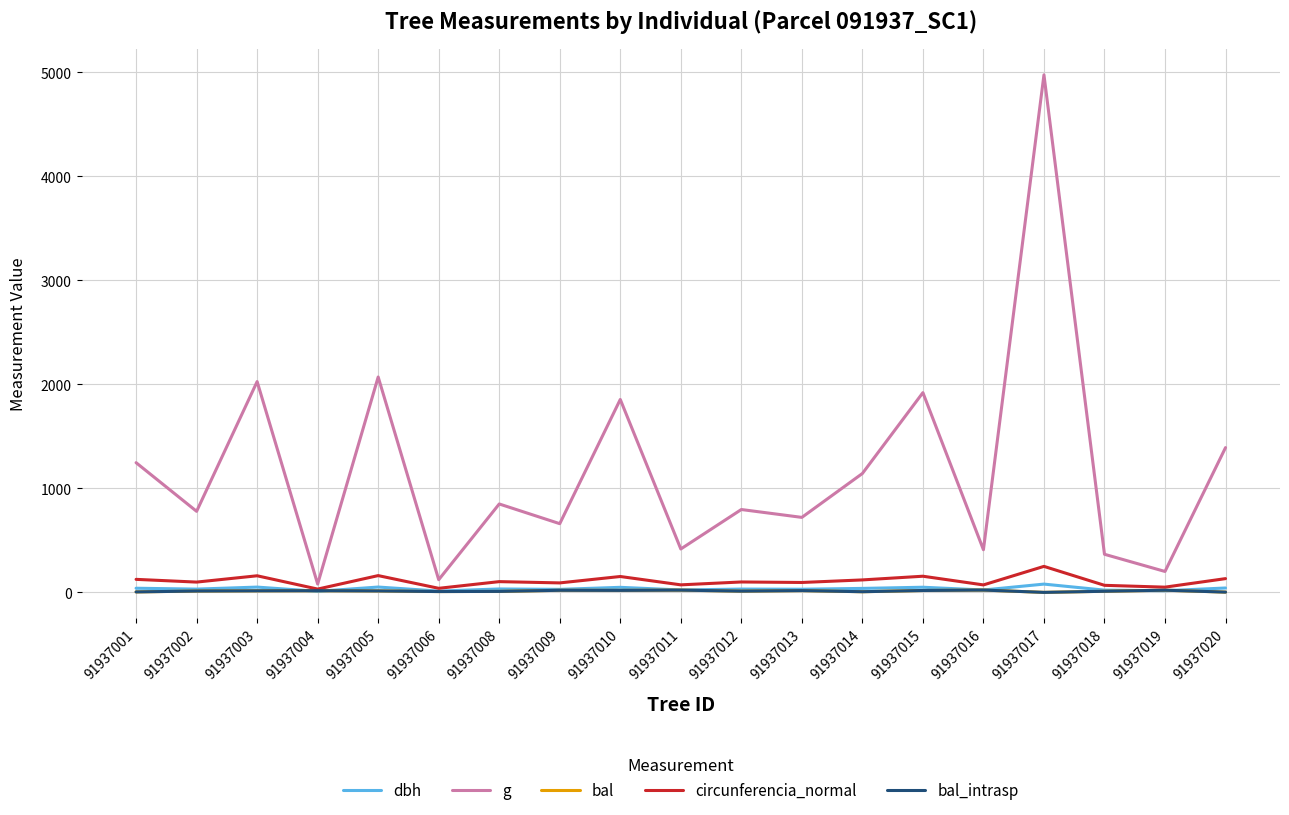

Reading left to right, what are all the values shown in this chart?

dbh: 39.9	31.5	50.8	10.1	51.4	12.4	32.9	29.0	48.6	23.1	31.9	30.3	38.1	49.5	22.9	79.6	21.6	16.0	42.1
g: 1247.2	779.3	2026.8	80.1	2071.0	121.7	850.1	660.5	1855.1	417.3	796.7	721.1	1143.1	1920.5	410.1	4976.4	366.4	201.1	1392.0
bal: 4.5	12.9	15.1	16.1	14.0	7.9	9.4	20.1	19.1	21.7	11.8	17.1	6.3	18.2	22.2	0.0	10.6	21.0	2.5
circunferencia_normal: 125.2	99.0	159.6	31.7	161.3	39.1	103.4	91.1	152.7	72.4	100.1	95.2	119.8	155.3	71.8	250.1	67.9	50.3	132.3
bal_intrasp: 4.5	12.9	15.1	16.1	14.0	7.9	9.4	20.1	19.1	21.7	11.8	17.1	6.3	18.2	22.2	0.0	10.6	21.0	2.5